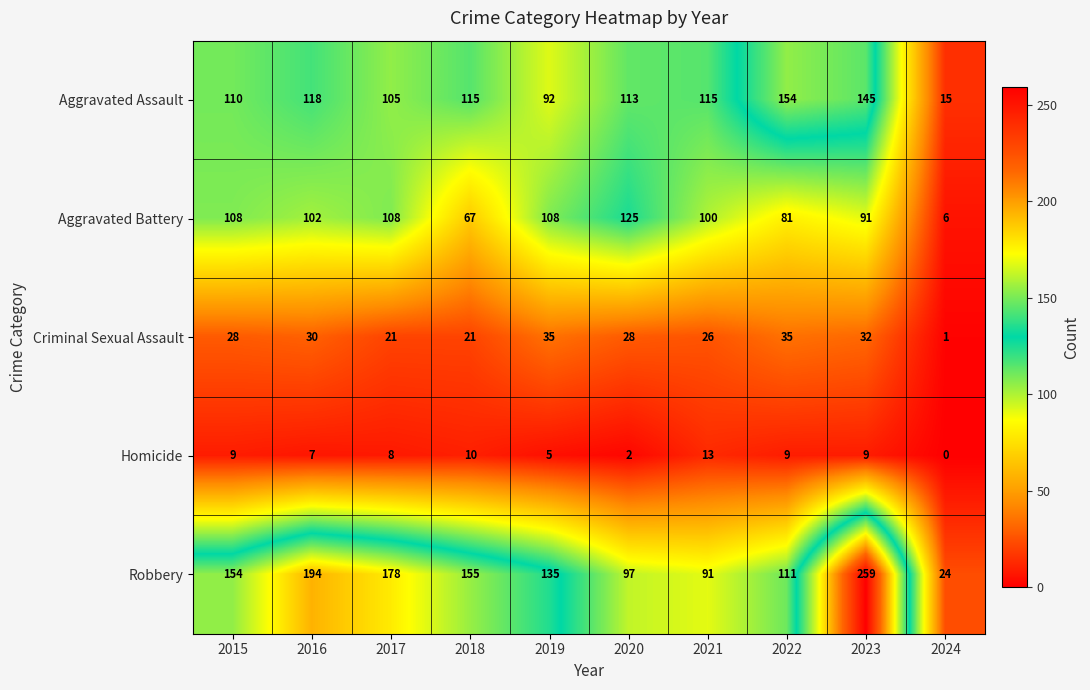

Which series has the widest spread of values?

Robbery